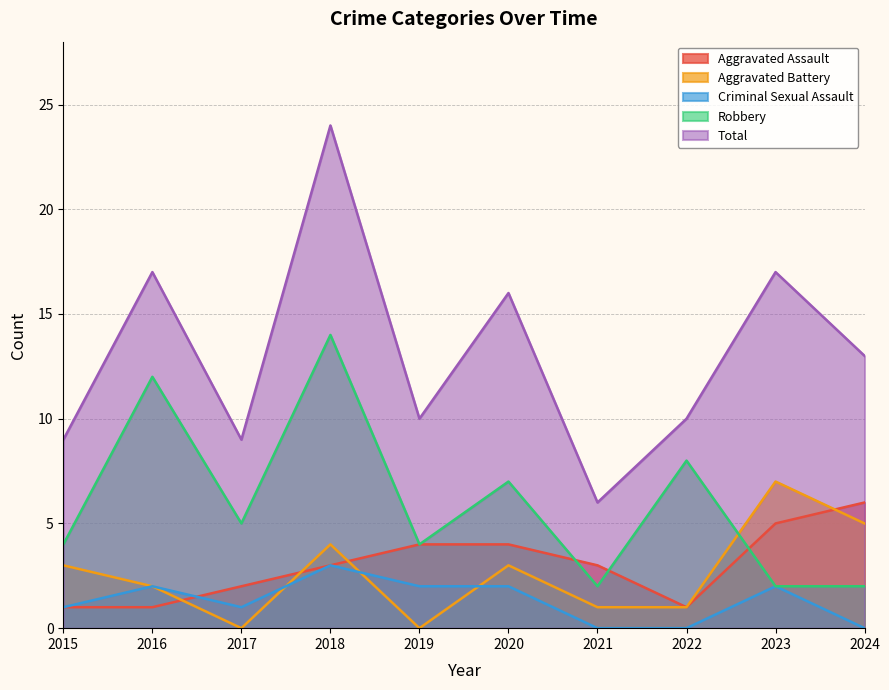

At which category does Aggravated Assault reach its first local valley?

2022